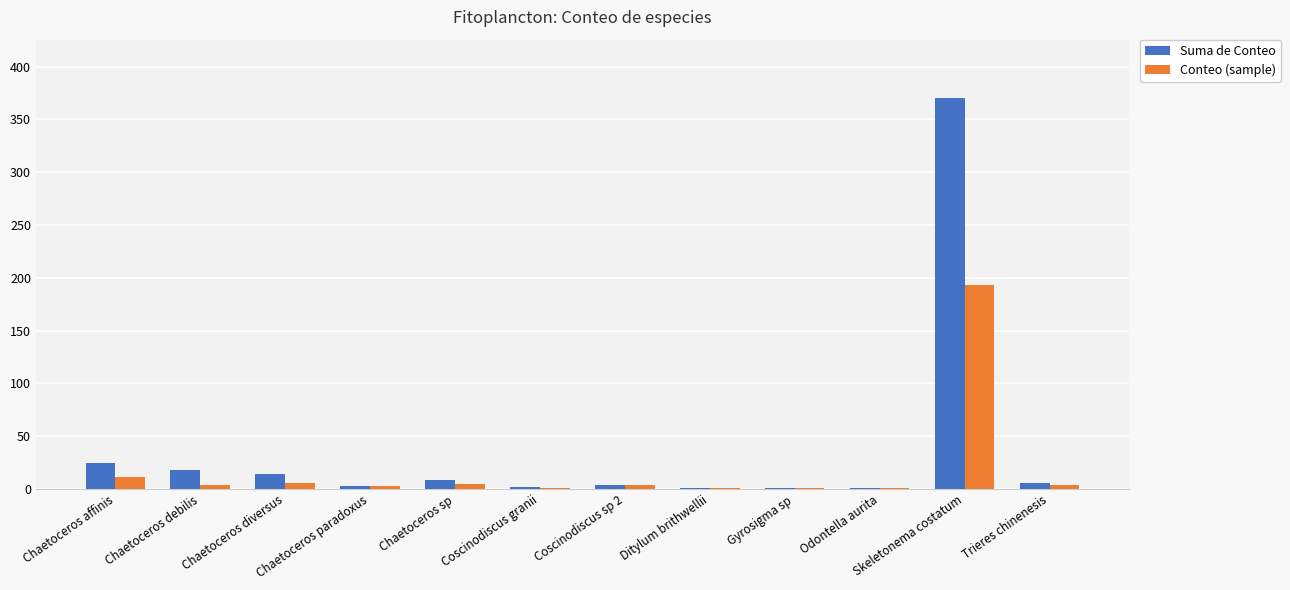

What is the greatest value displayed?

370